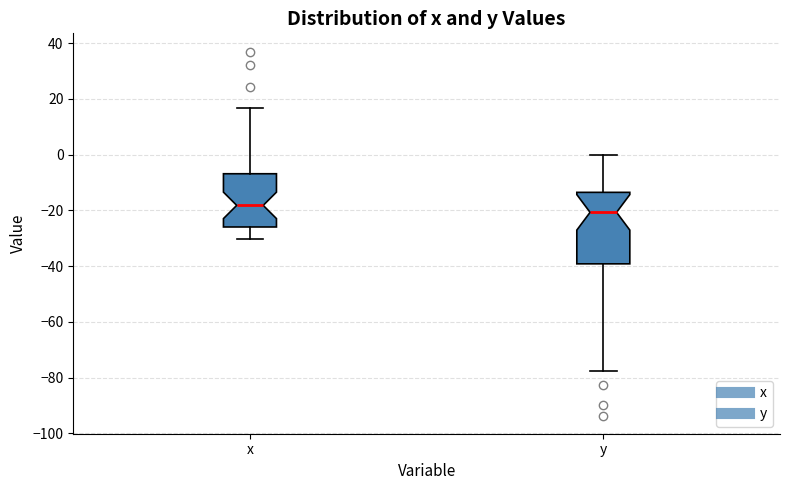

Reading left to right, read every box against the y-axis: the position of its median line, the range the box covers, and the ends of its whiskers. The values are not printed on the chart, so give them approximately, as read against the axis.

x: median -18, box -26 to -6, whiskers -30 to 16
y: median -20, box -40 to -14, whiskers -78 to 0